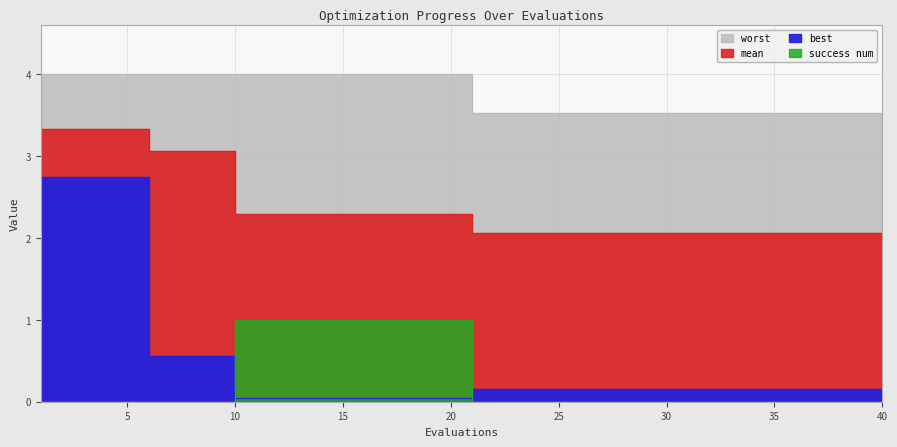

Where is worst nearest to the value 3?

21